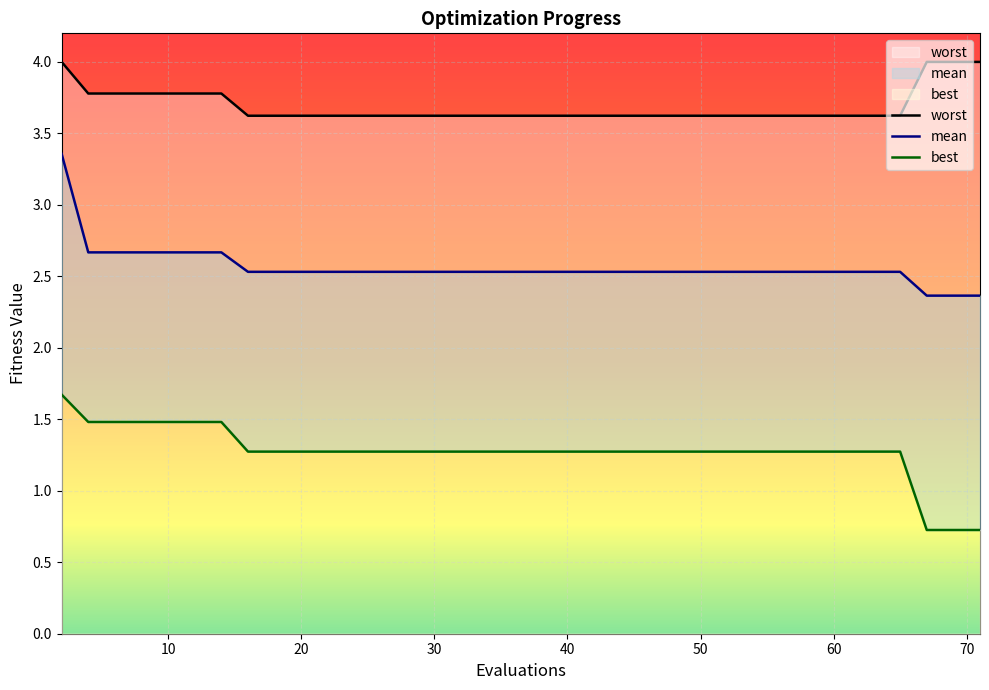

What is the sum of all best values?

50.4